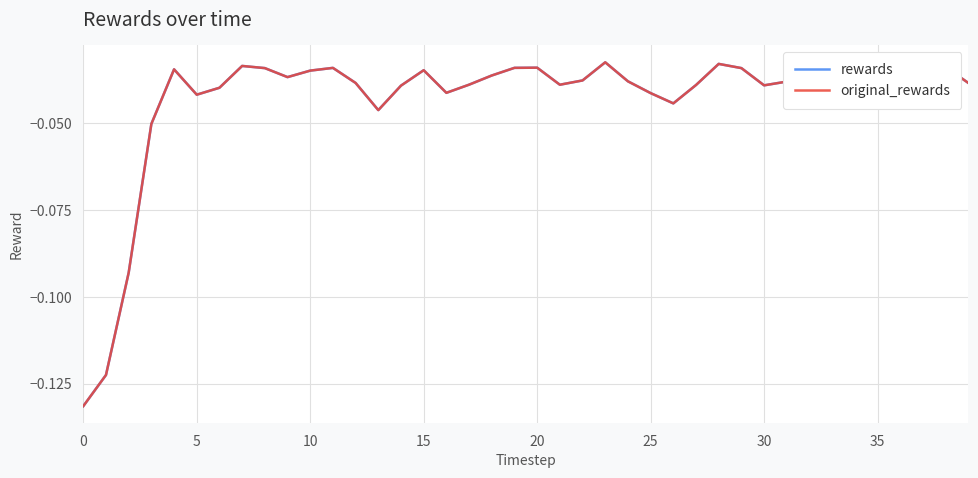

True or false: rewards has more than 1 points higher than both neighbors.

True